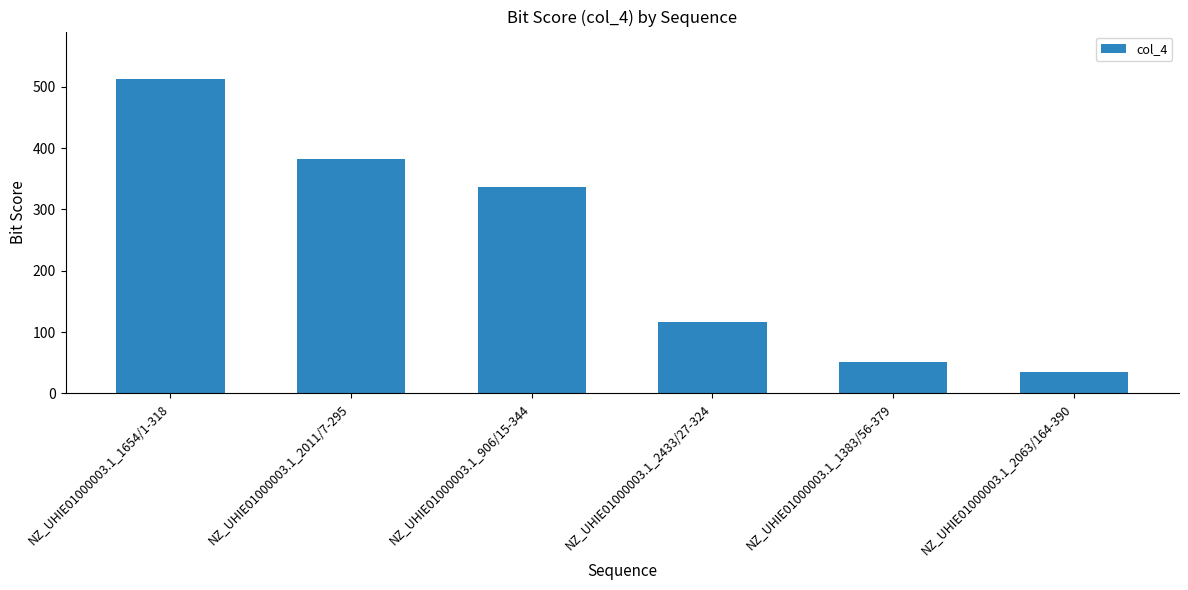

How many data points are above 336?

3